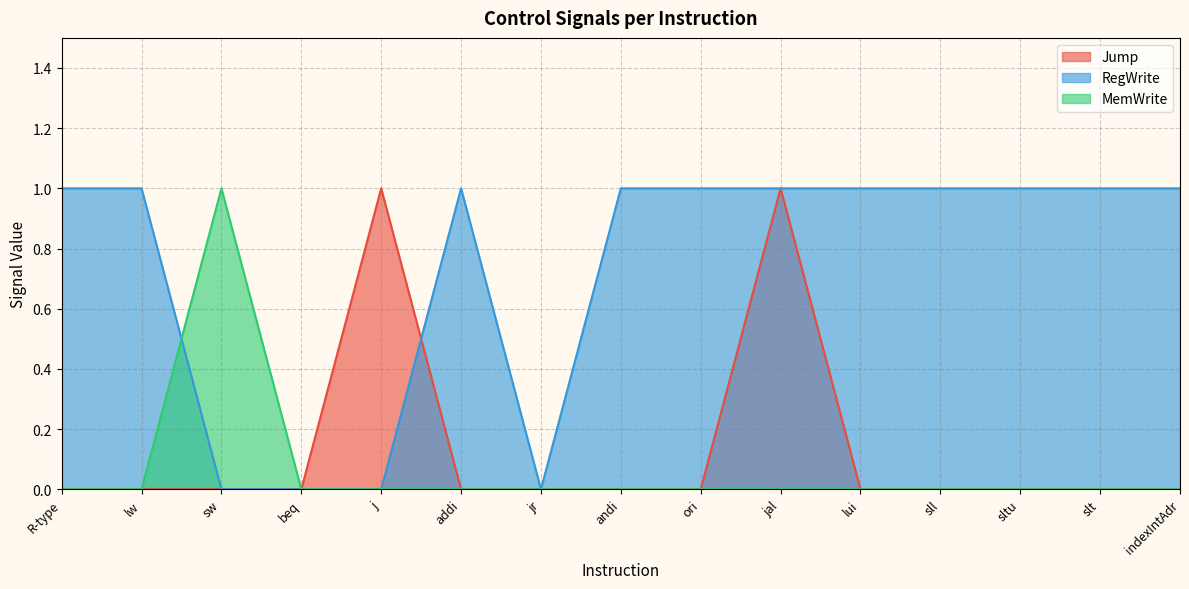

At which label does MemWrite reach its peak?

sw